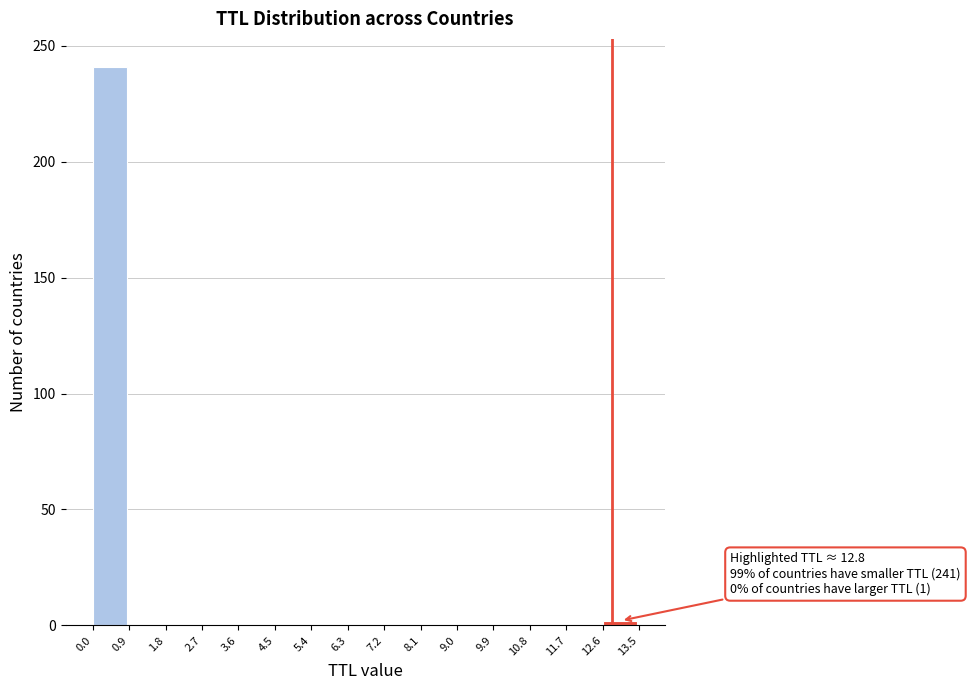

Over which range of the x-axis is the bar tallest?

0.0 to 0.9